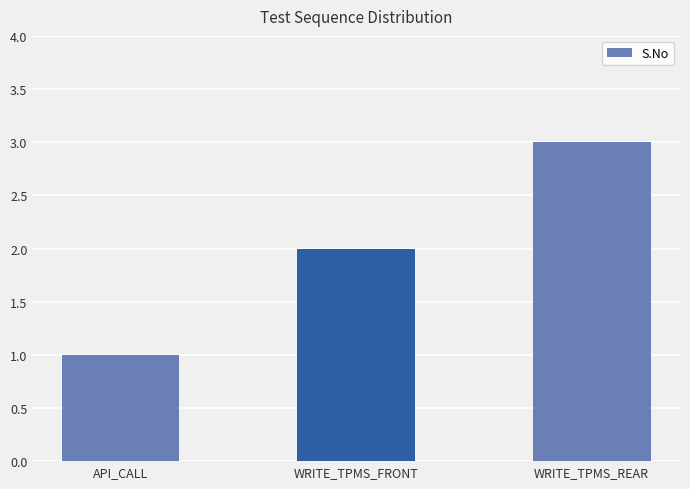

How many data points are less than 2?

1